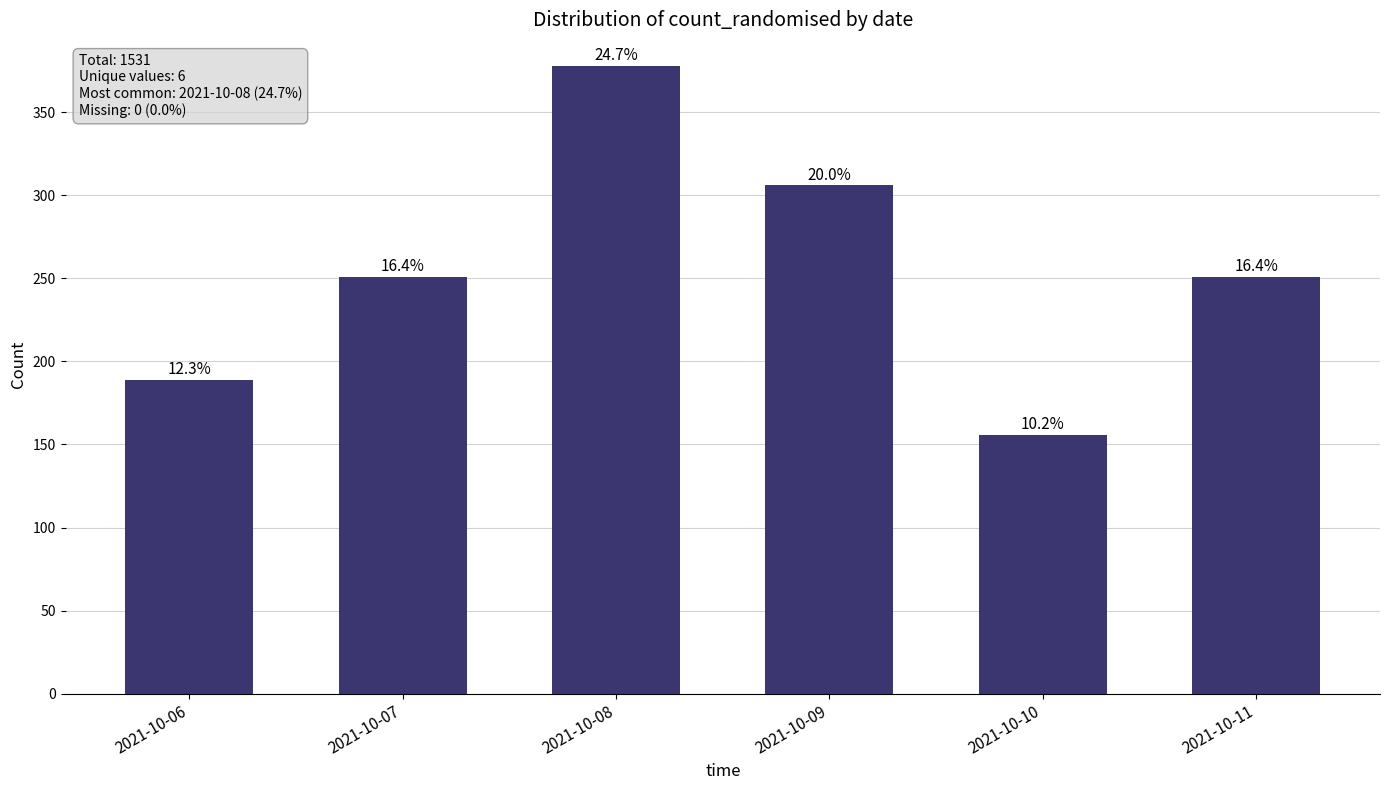

Rank the categories by value from highest to lowest.

2021-10-08, 2021-10-09, 2021-10-07, 2021-10-11, 2021-10-06, 2021-10-10